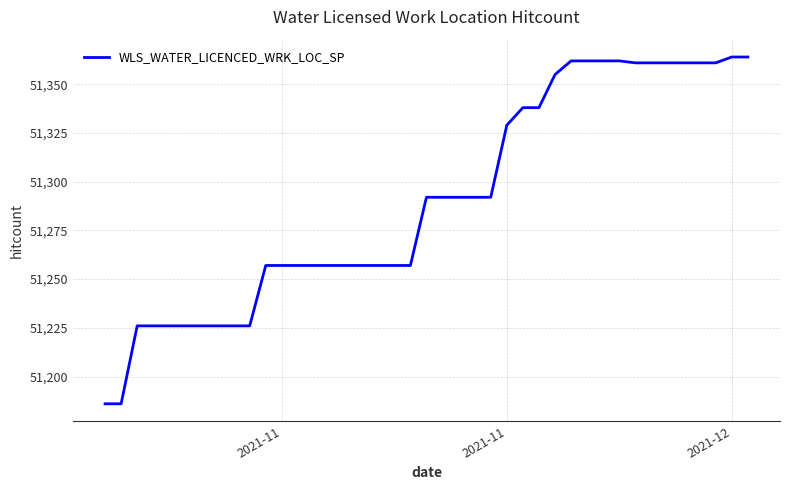

Reading right to left, what are all the values shown in this chart?

51364	51364	51361	51361	51361	51361	51361	51361	51362	51362	51362	51362	51355	51338	51338	51329	51292	51292	51292	51292	51292	51257	51257	51257	51257	51257	51257	51257	51257	51257	51226	51226	51226	51226	51226	51226	51226	51226	51186	51186